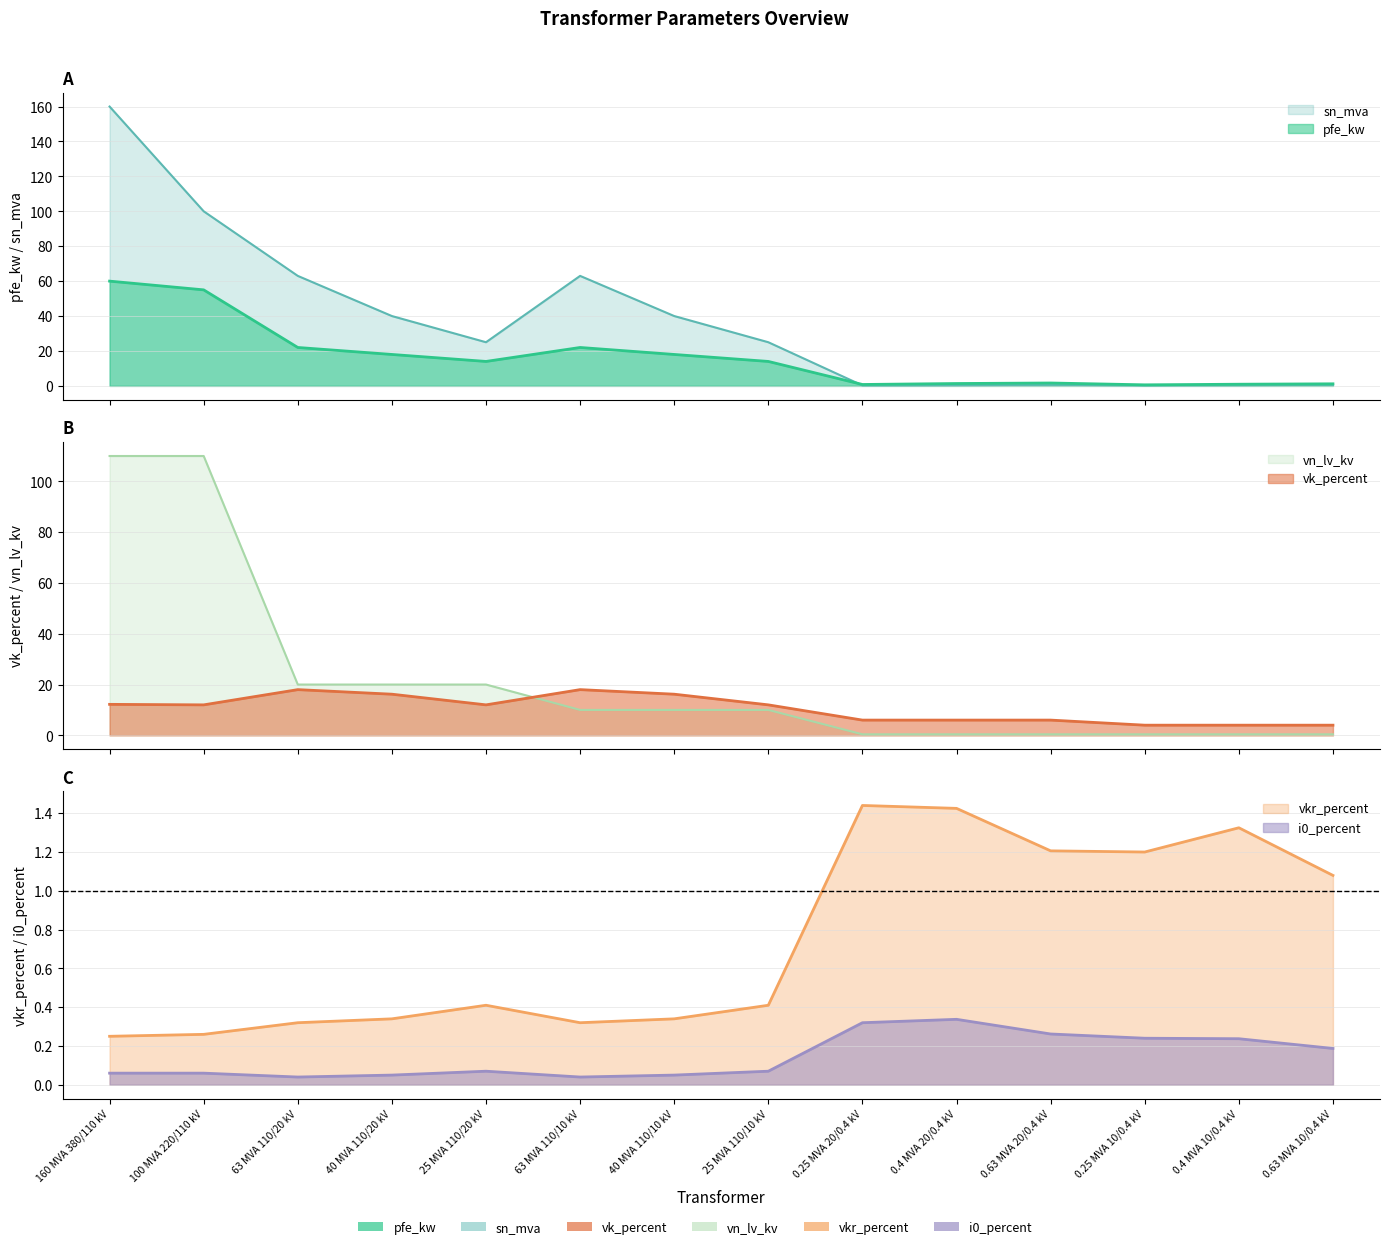

After their last crossing, which series has the higher values: vn_lv_kv or sn_mva?

vn_lv_kv